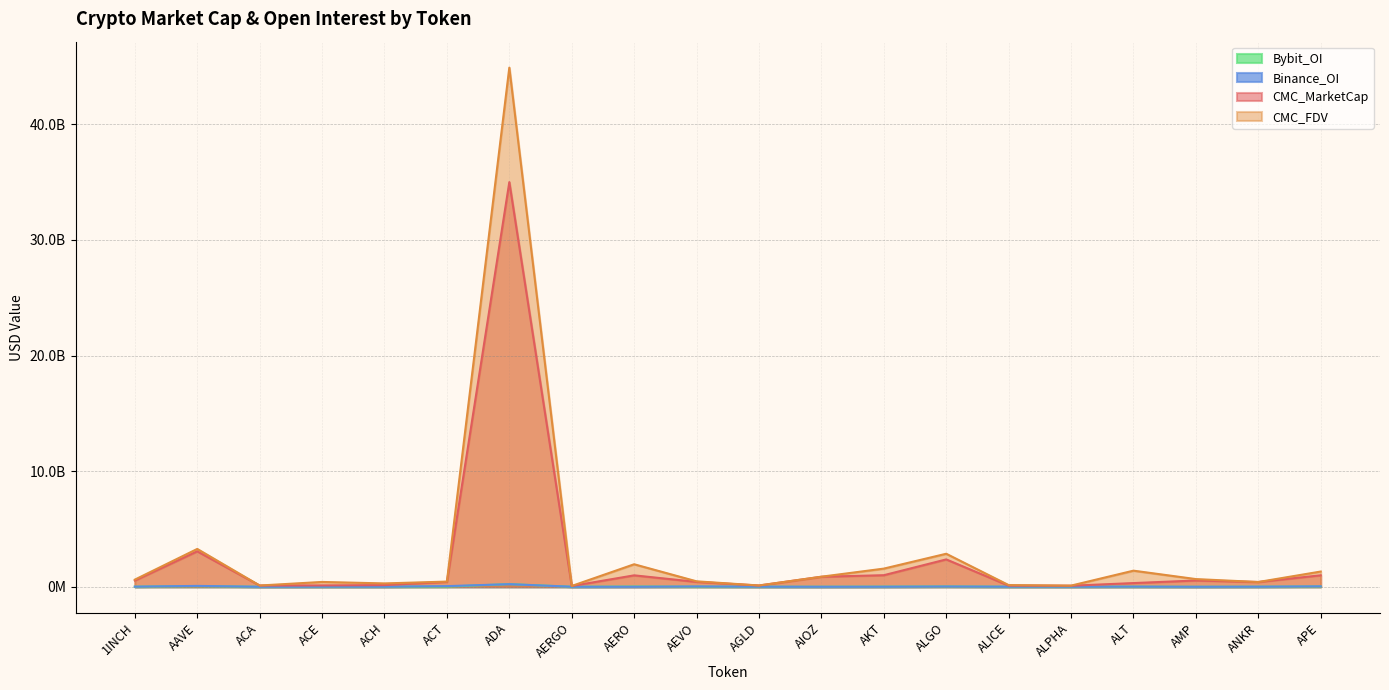

At which category does CMC_FDV reach its first local peak?

AAVE